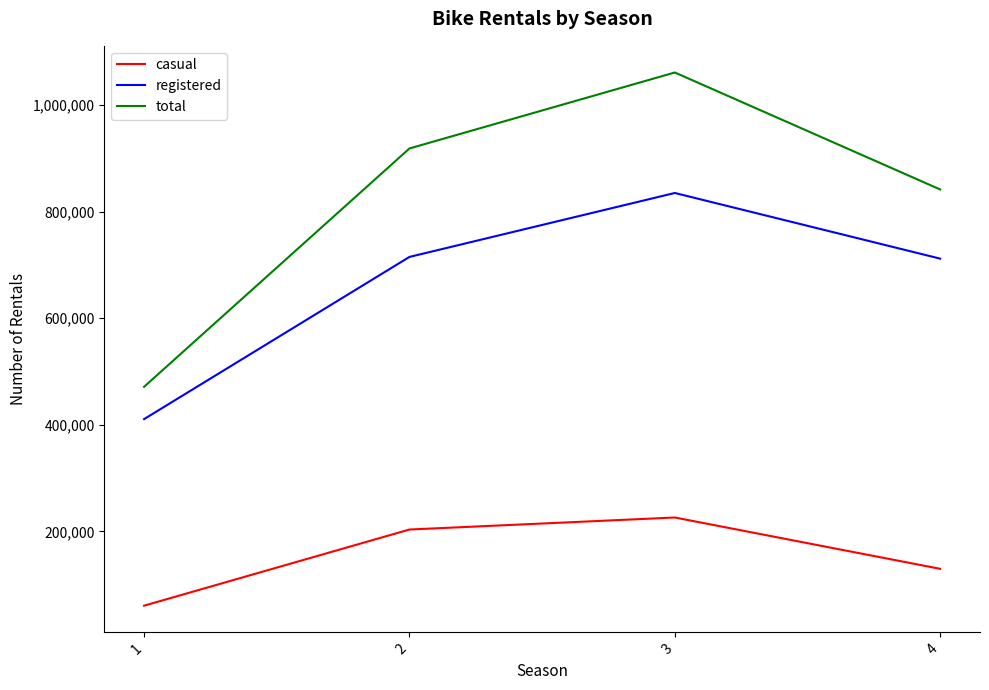

True or false: registered and total cross at least once.

False